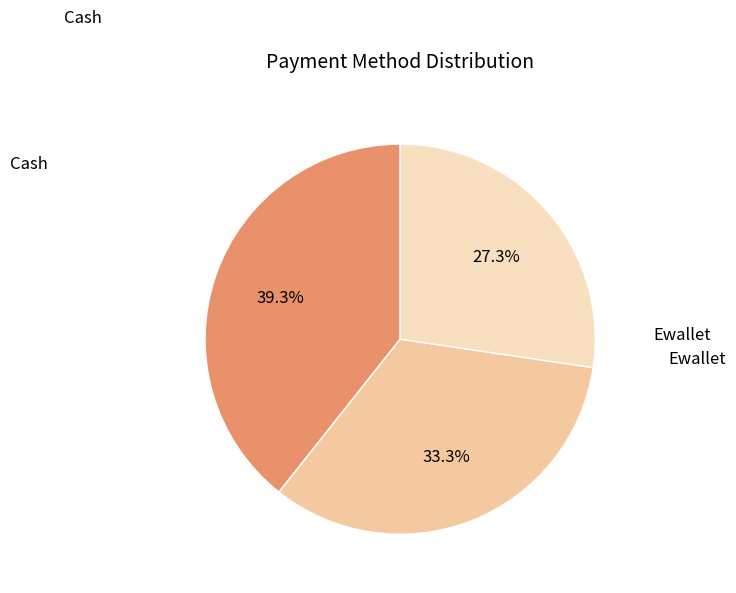

How many slices are in this pie chart?

3